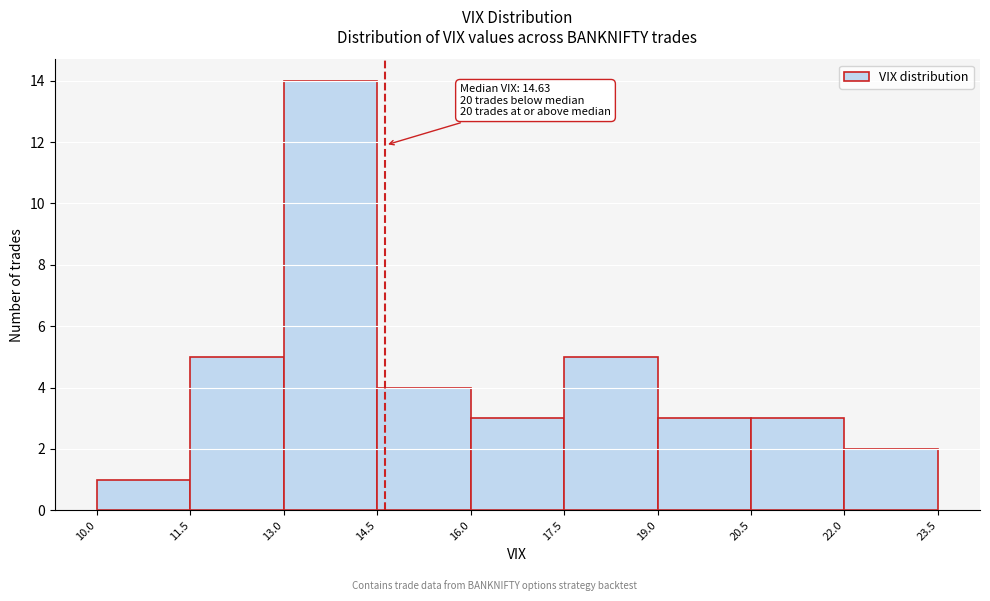

Which range on the x-axis has the tallest bar?

13.0 to 14.5